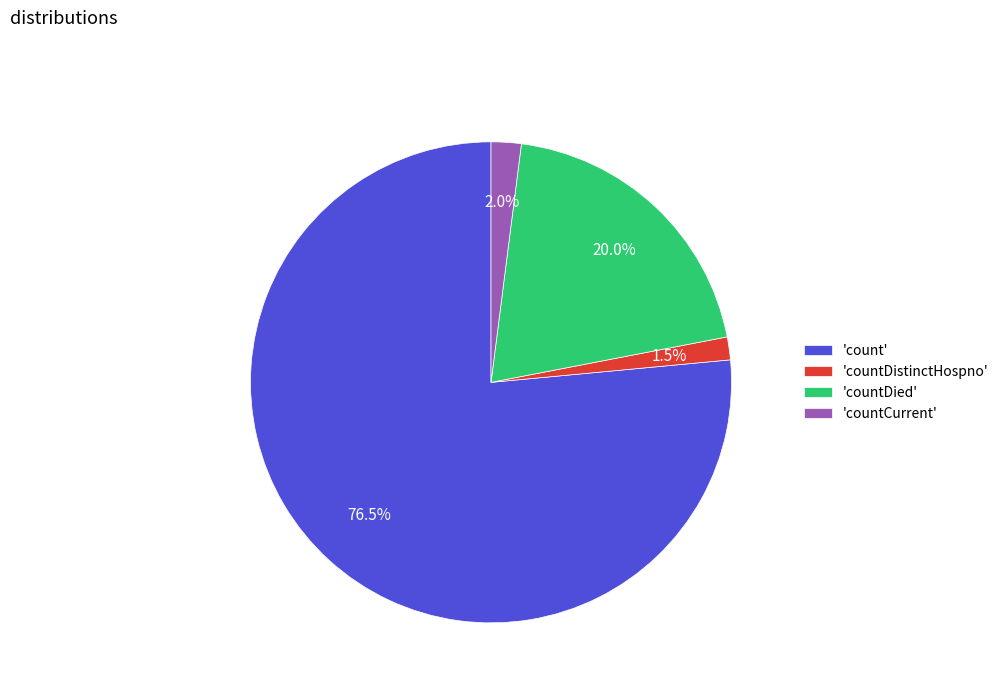

Is the sum of 'count' and 'countCurrent' greater than half?

Yes